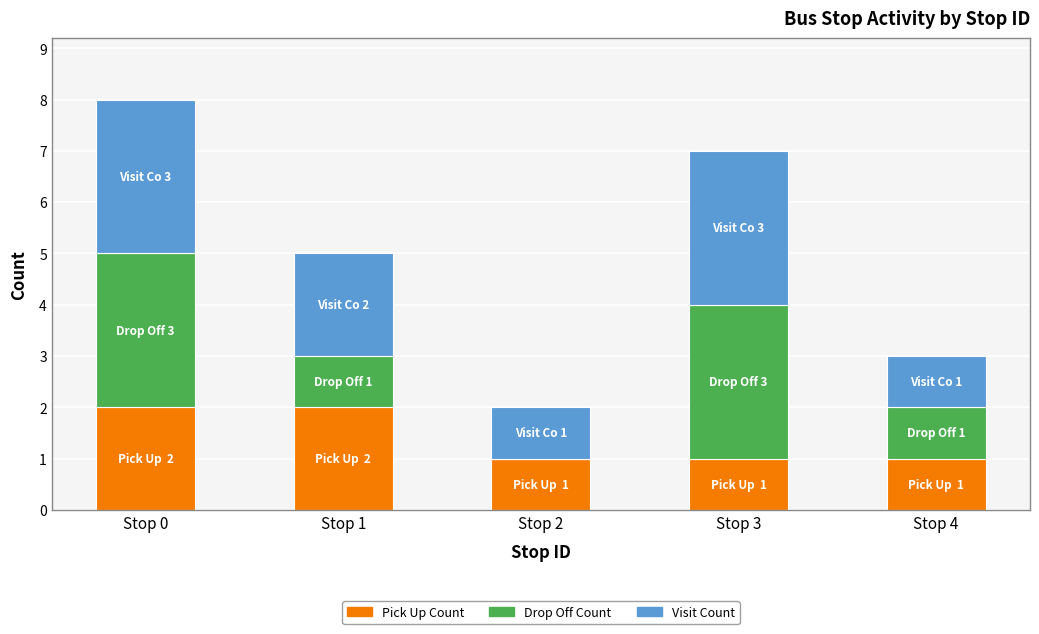

The Pick Up Count series shows 1 at Stop 3. True or false?

True